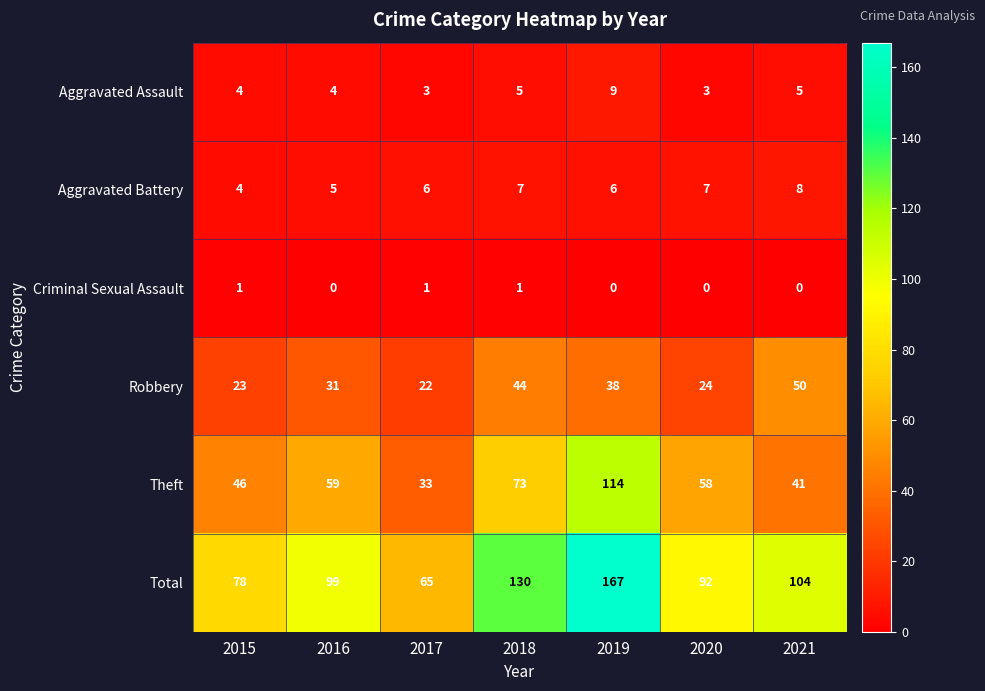

Which category has the highest value across all series?

2019